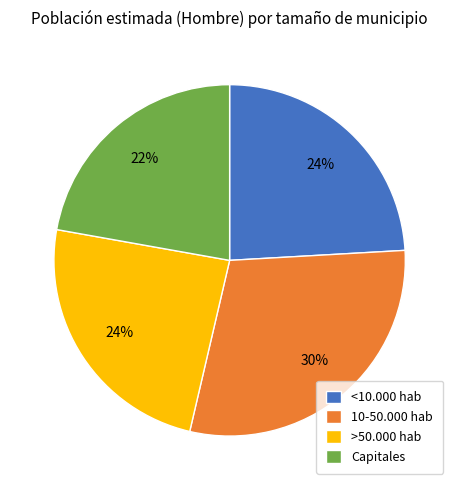

Is it true that 10-50.000 hab is 30% of the pie?

True